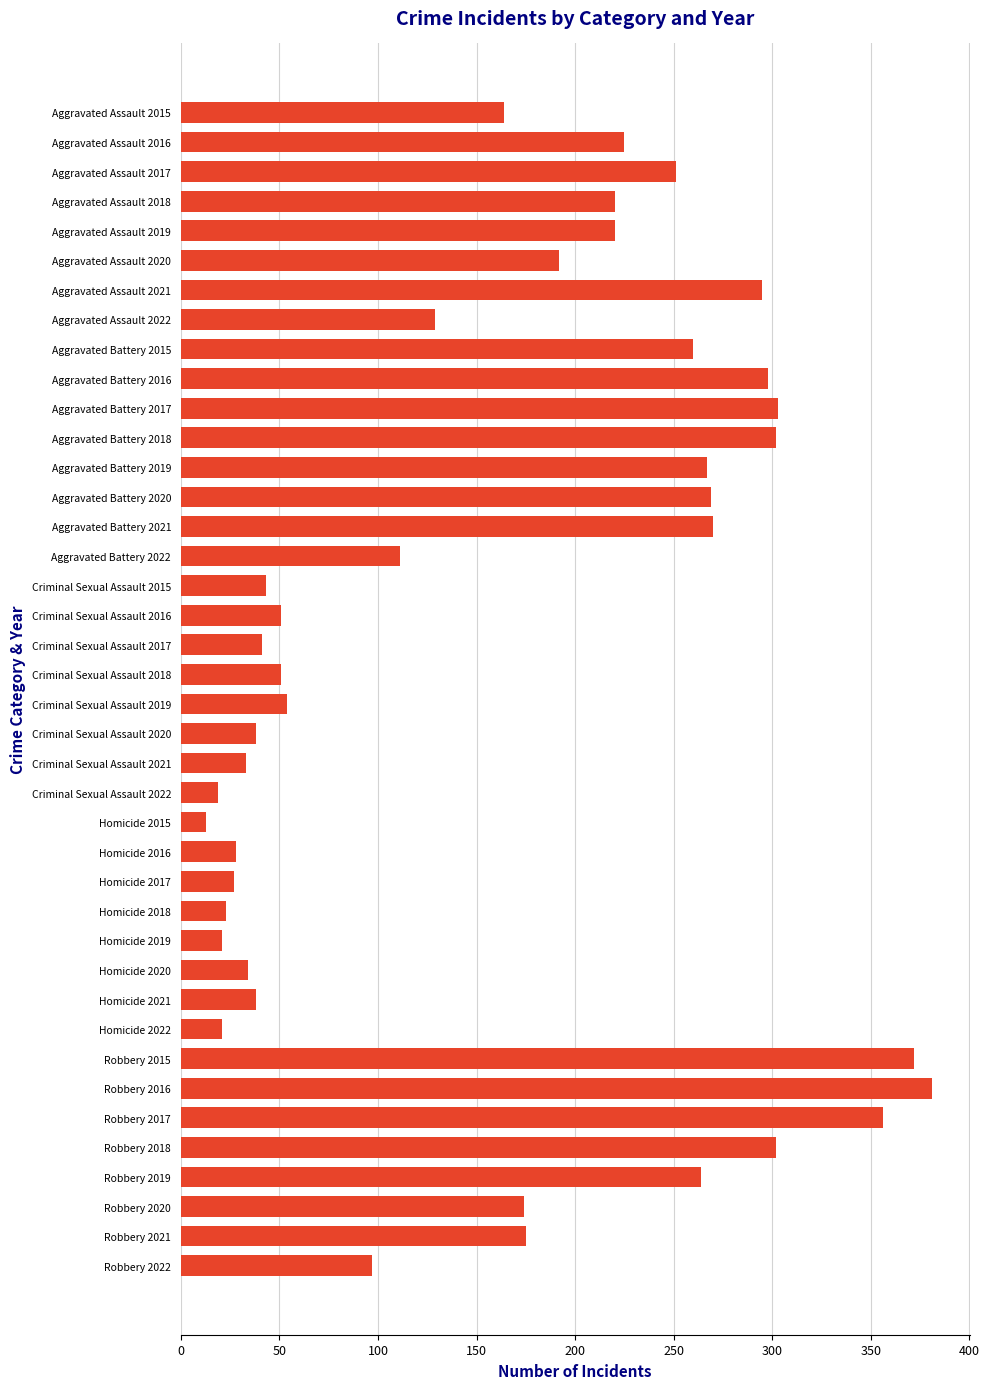

What is the difference between the maximum and minimum values?

368